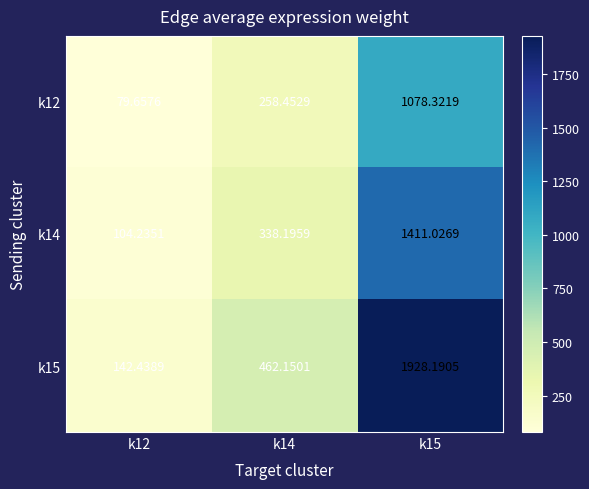

Which label corresponds to the largest value in the chart?

k15